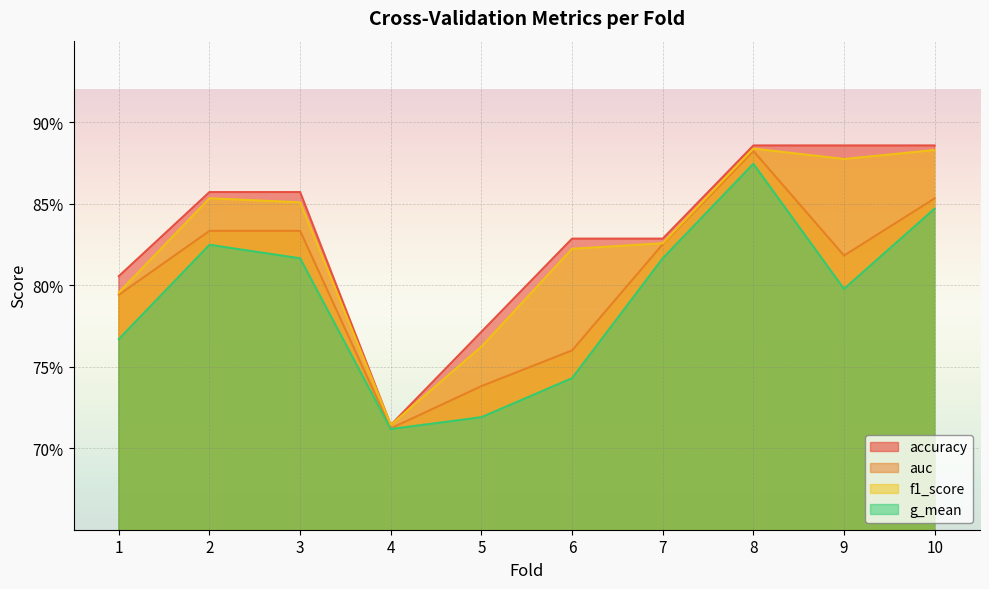

True or false: auc and g_mean intersect in this chart.

False